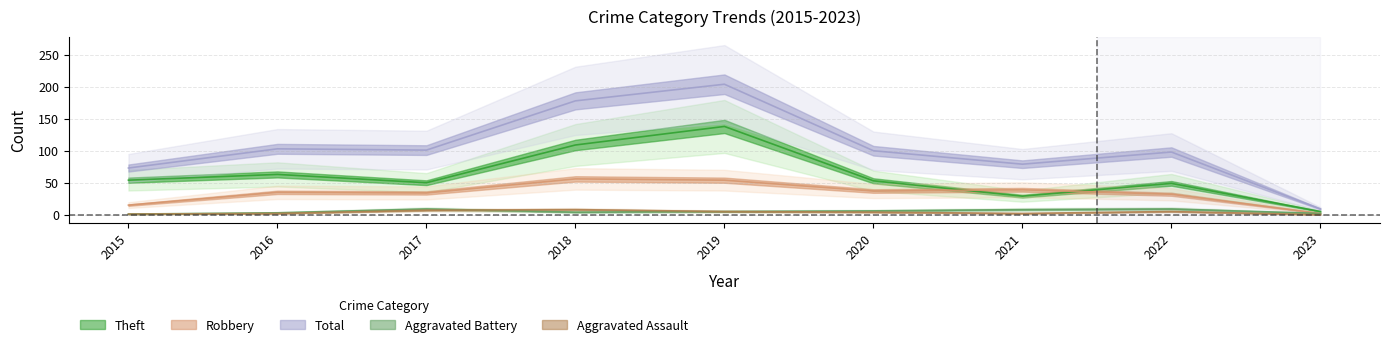

True or false: Total and Aggravated Assault intersect in this chart.

False